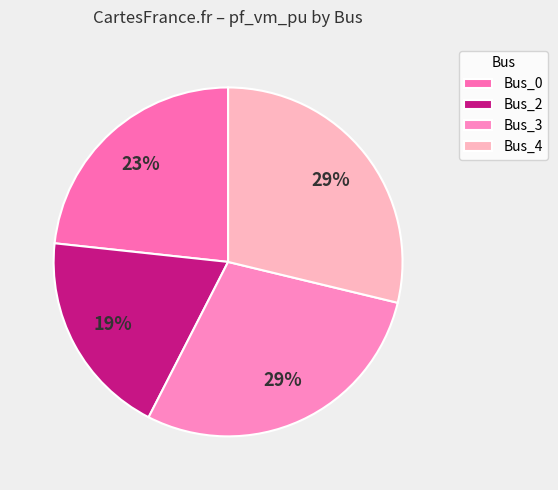

Does Bus_0 represent more than half of the total?

No